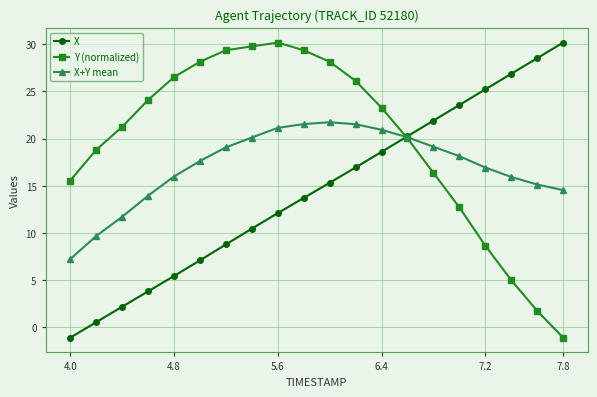

Does the chart display data point markers on the line(s)?

Yes